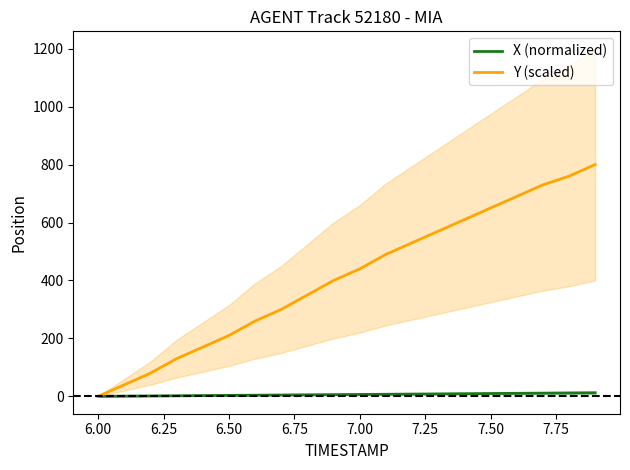

Rank the series at 6.00 from lowest to highest value.

X (normalized), Y (scaled)